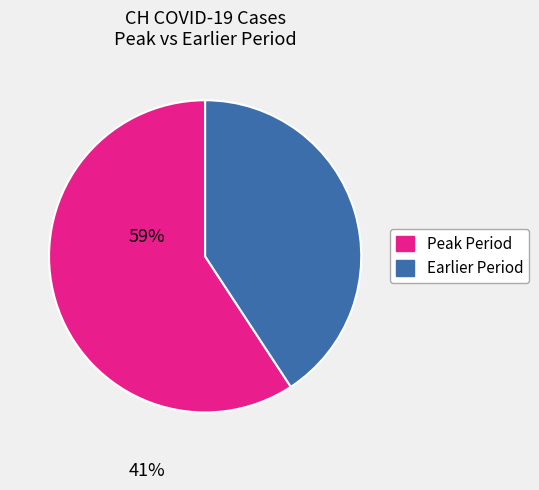

Is there any slice that represents more than half of the pie?

Yes